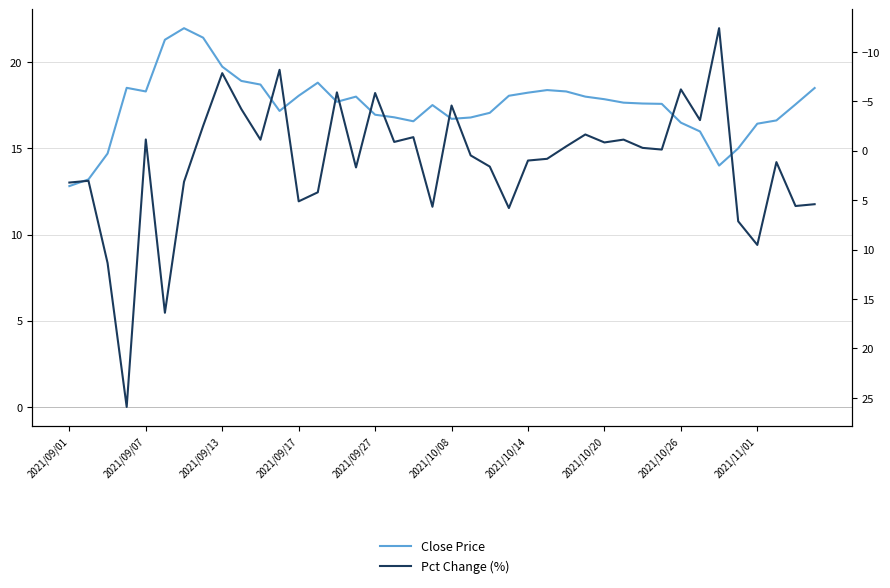

What is the difference between the Close Price values at 2021/10/20 and 28?

3.6